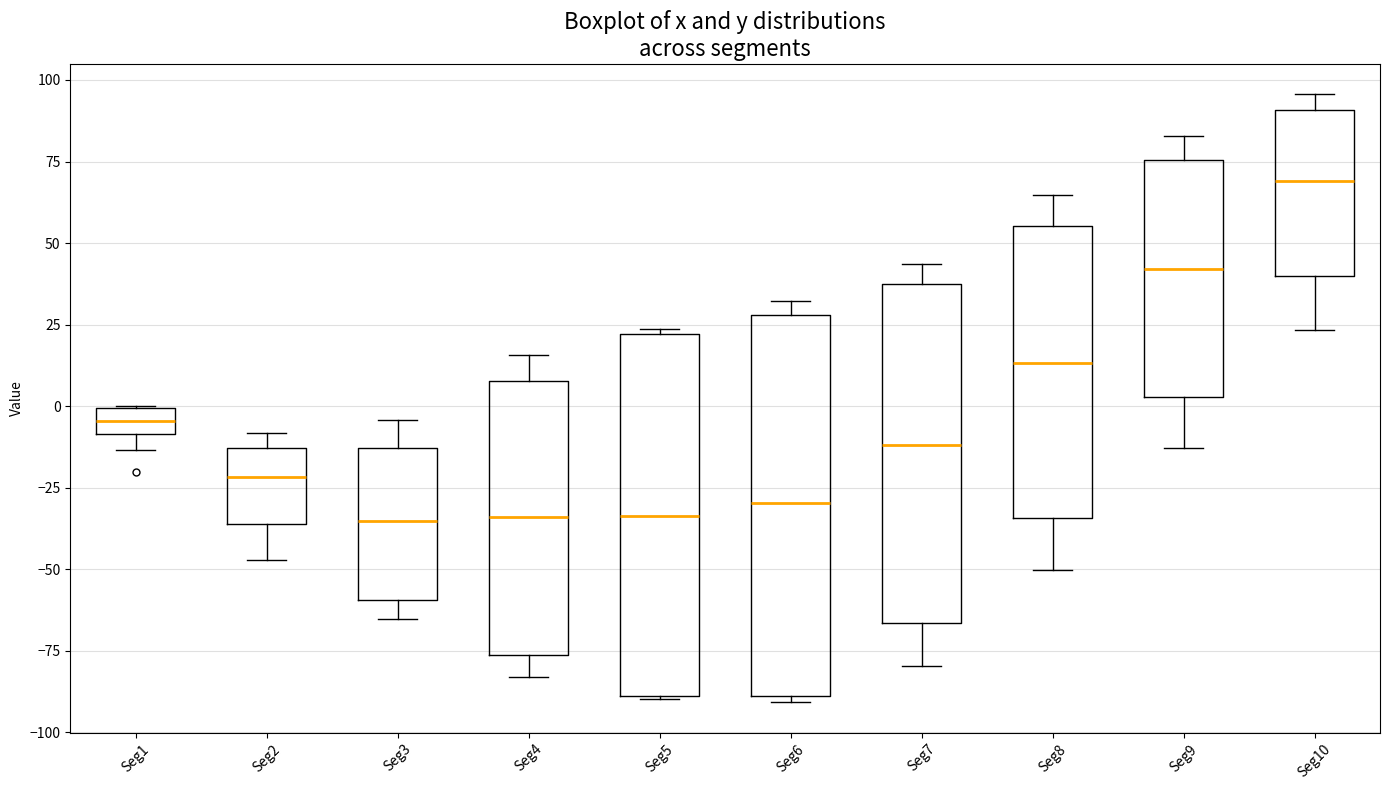

Where does the lower whisker of the box for Seg4 end on the y-axis? The values are not printed on the chart, so give them approximately, as read against the axis.

-85